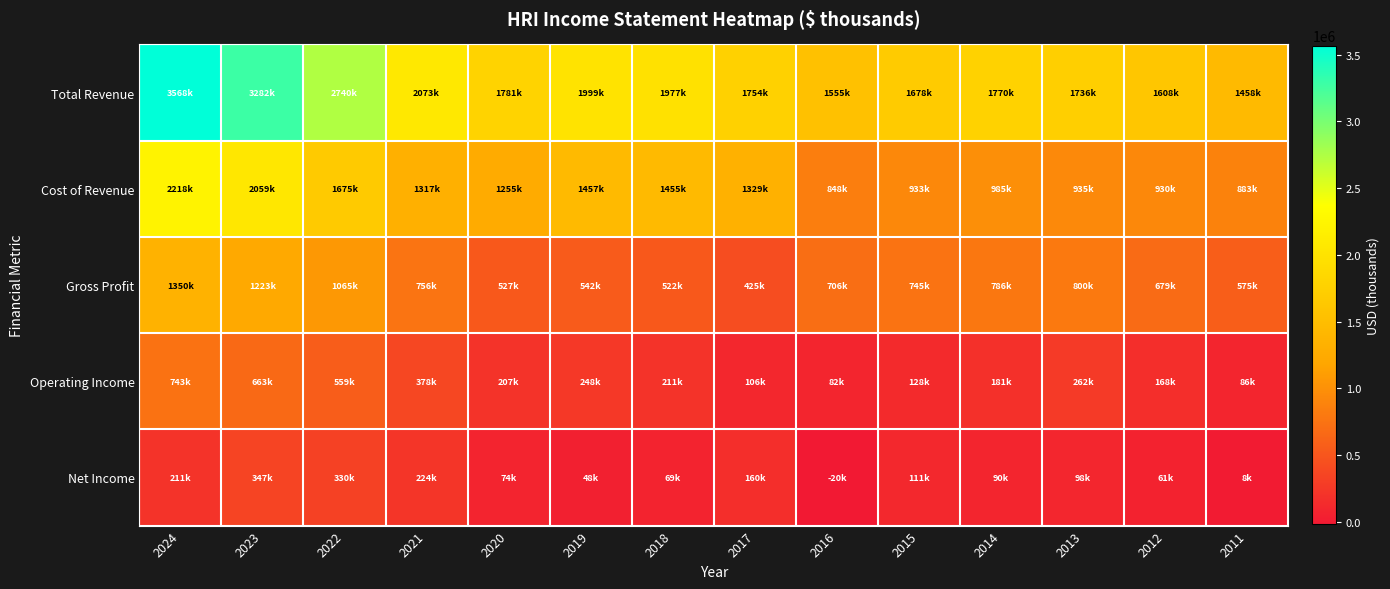

At which category is the sum across all series the highest?

2024